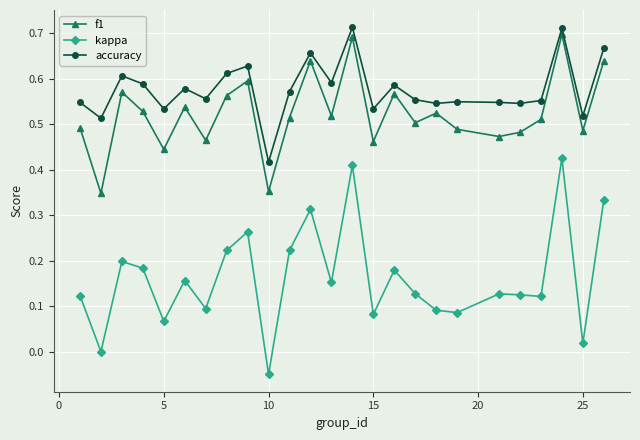

True or false: kappa and accuracy intersect in this chart.

False